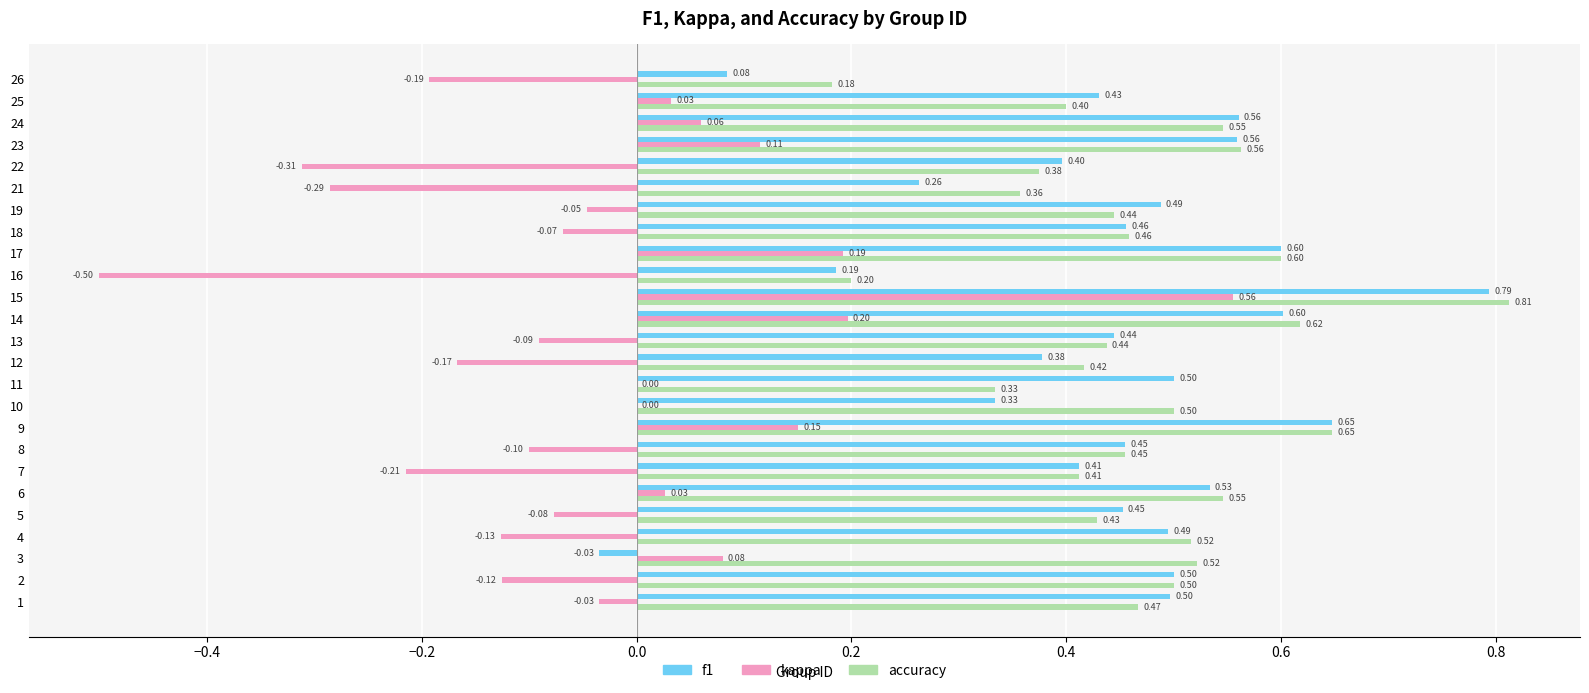

What is the sum of all kappa values?

-0.9